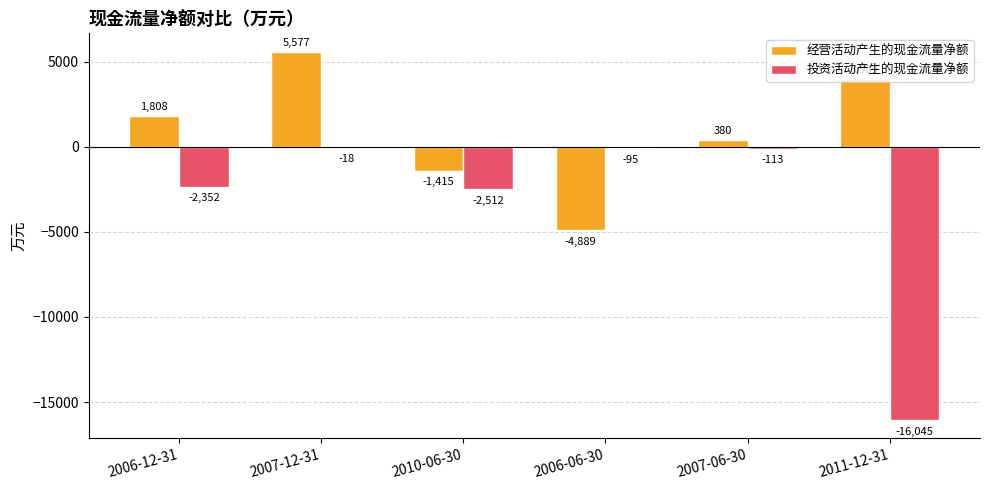

What is the total value across all series at 2007-12-31?

5559